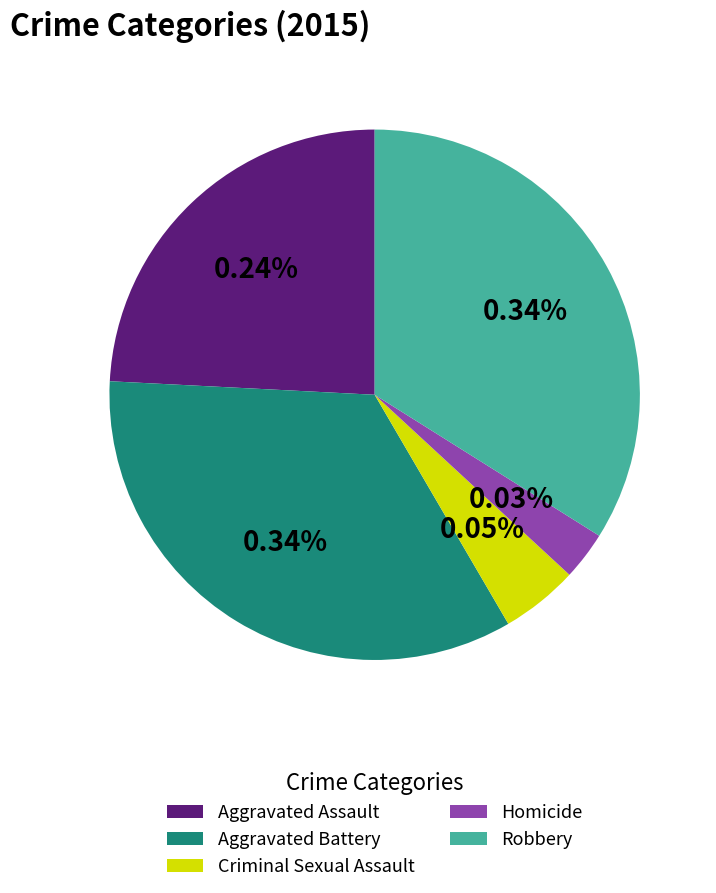

Is Aggravated Battery the majority of the pie?

No